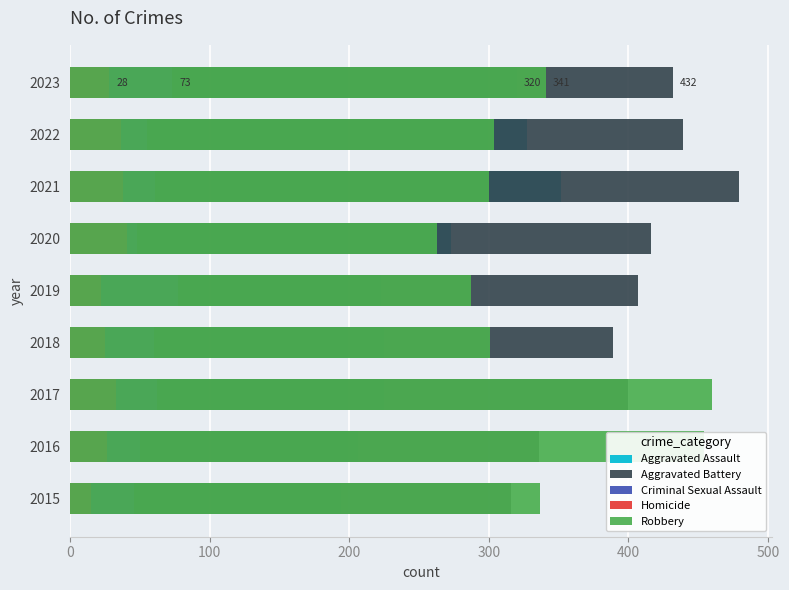

Which series has the largest total across all categories?

Aggravated Battery